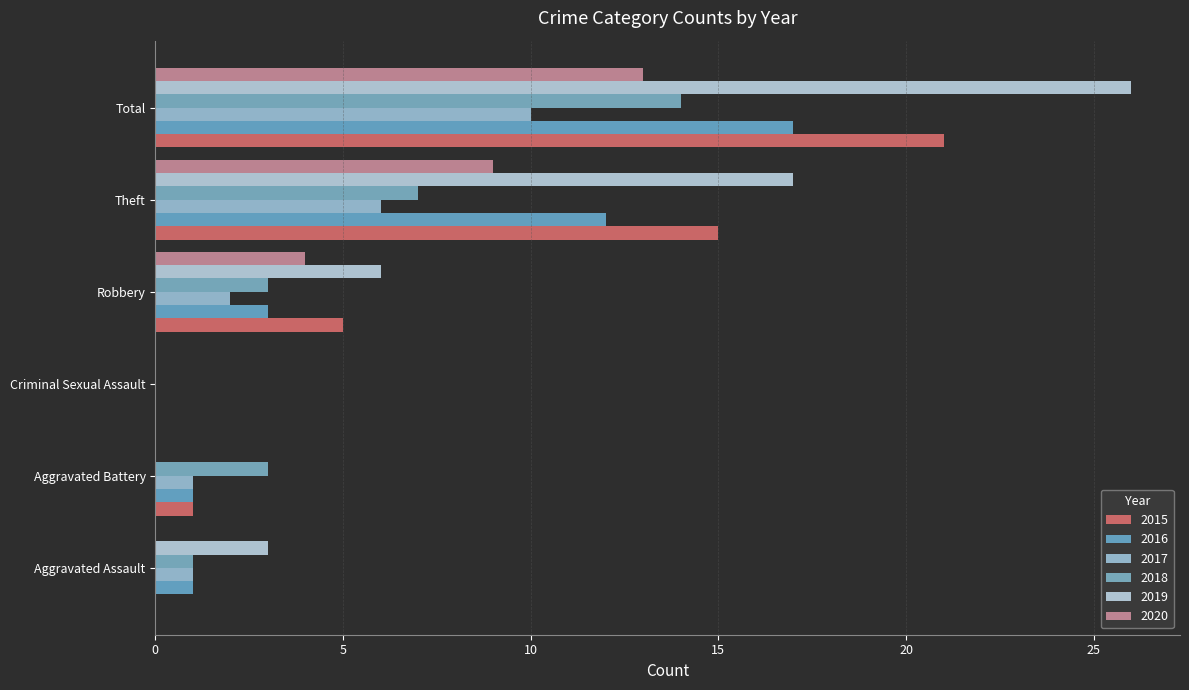

True or false: 2016 has a value of 1 at Robbery.

False